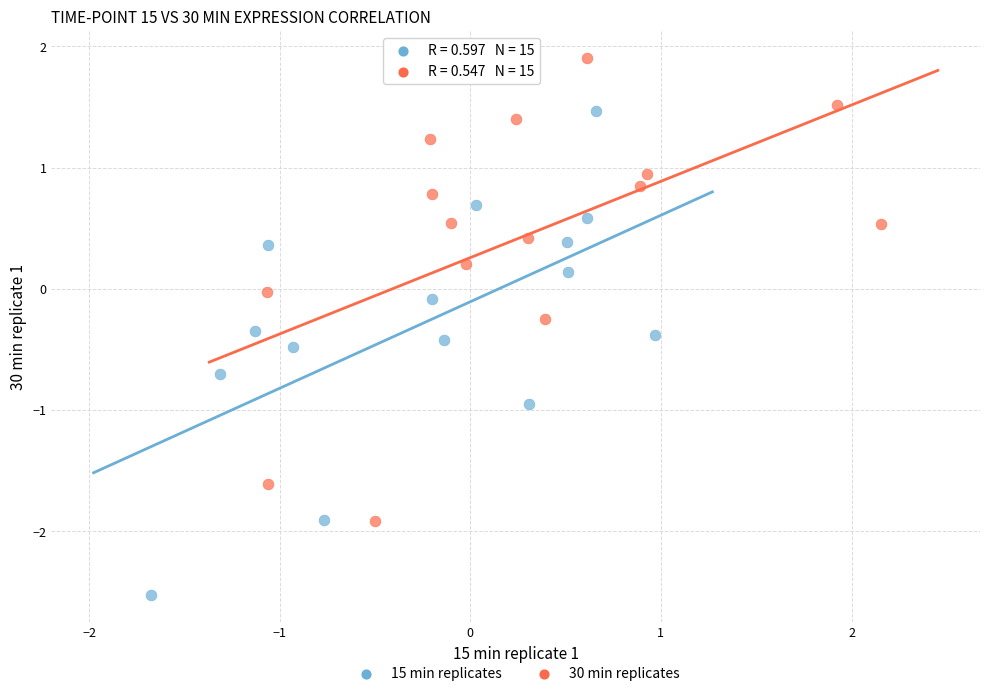

Which series contains the highest Y value?

30 min replicates